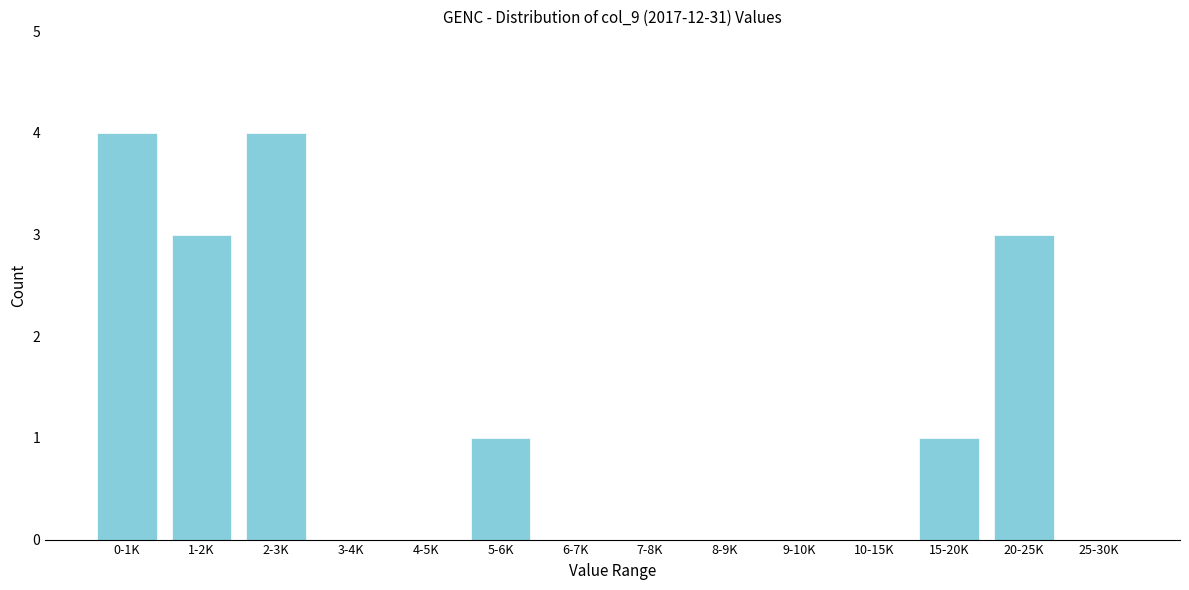

Reading left to right, extract all data points from this chart.

0-1K=4	1-2K=3	2-3K=4	3-4K=0	4-5K=0	5-6K=1	6-7K=0	7-8K=0	8-9K=0	9-10K=0	10-15K=0	15-20K=1	20-25K=3	25-30K=0